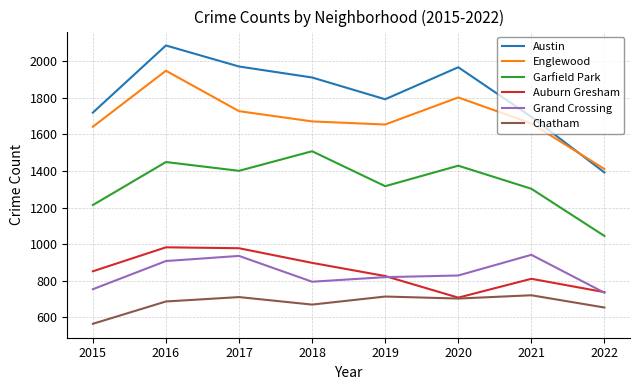

Does the chart display data point markers on the line(s)?

No